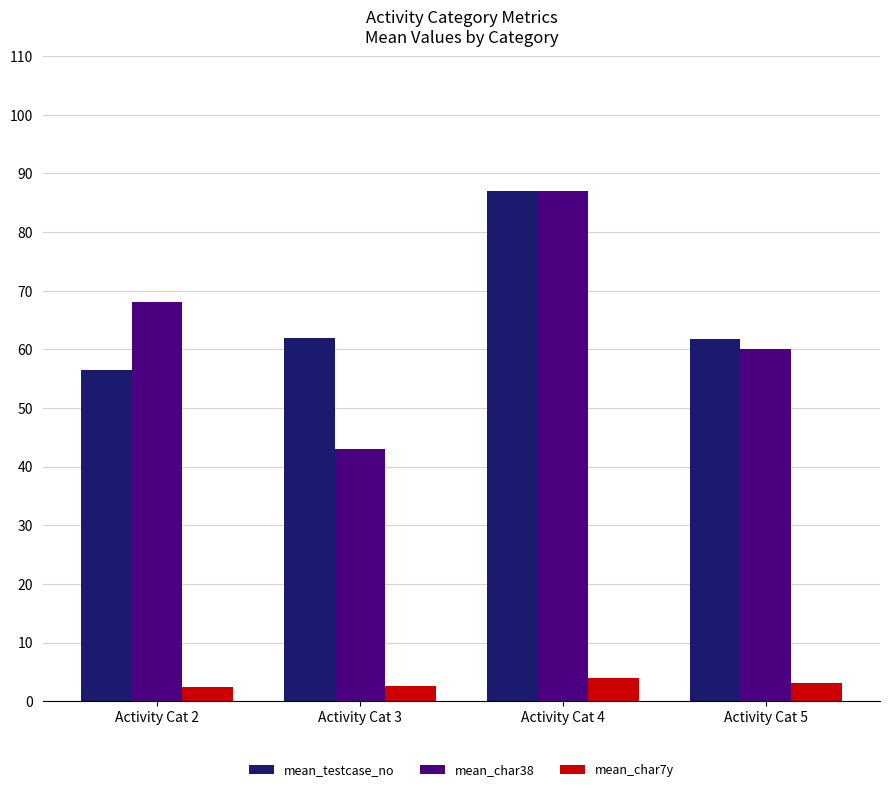

How many values in the mean_char7y series are below 3?

2